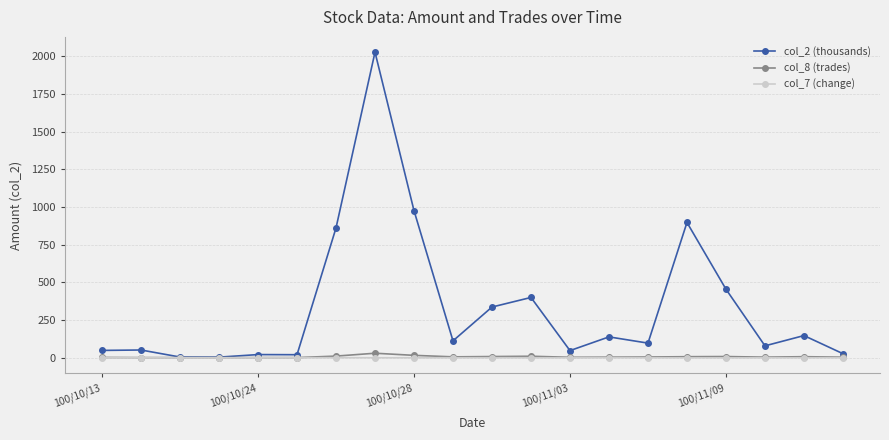

True or false: col_7 (change) has more than 2 interior local peaks.

True